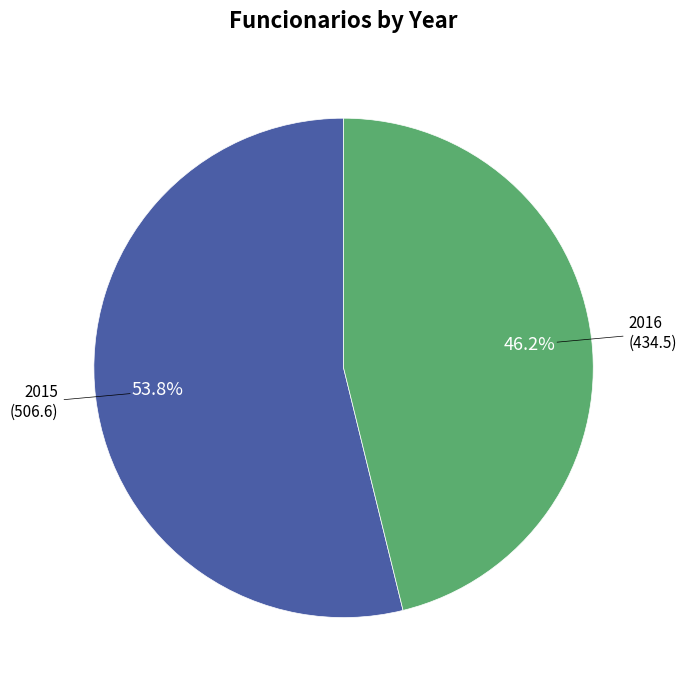

Does any single category account for the majority?

Yes